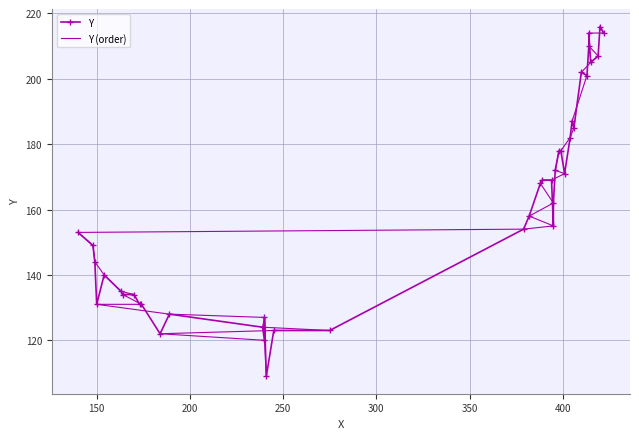

Is it true that Y (order) equals 49 at 27?

False